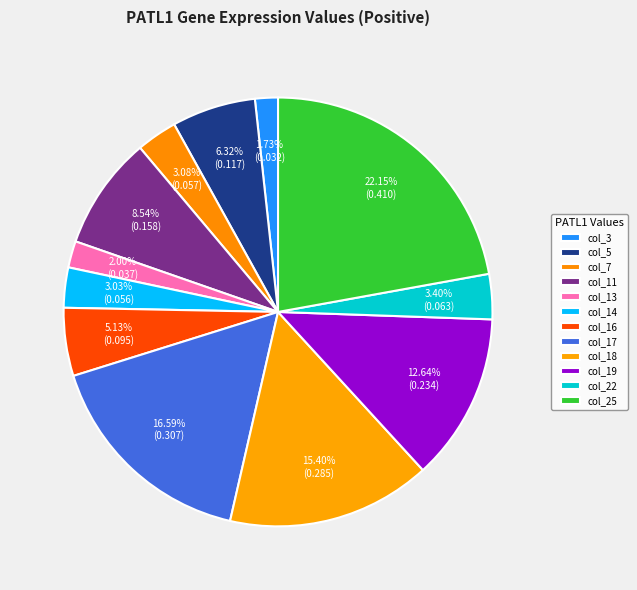

How many slices are in this pie chart?

12